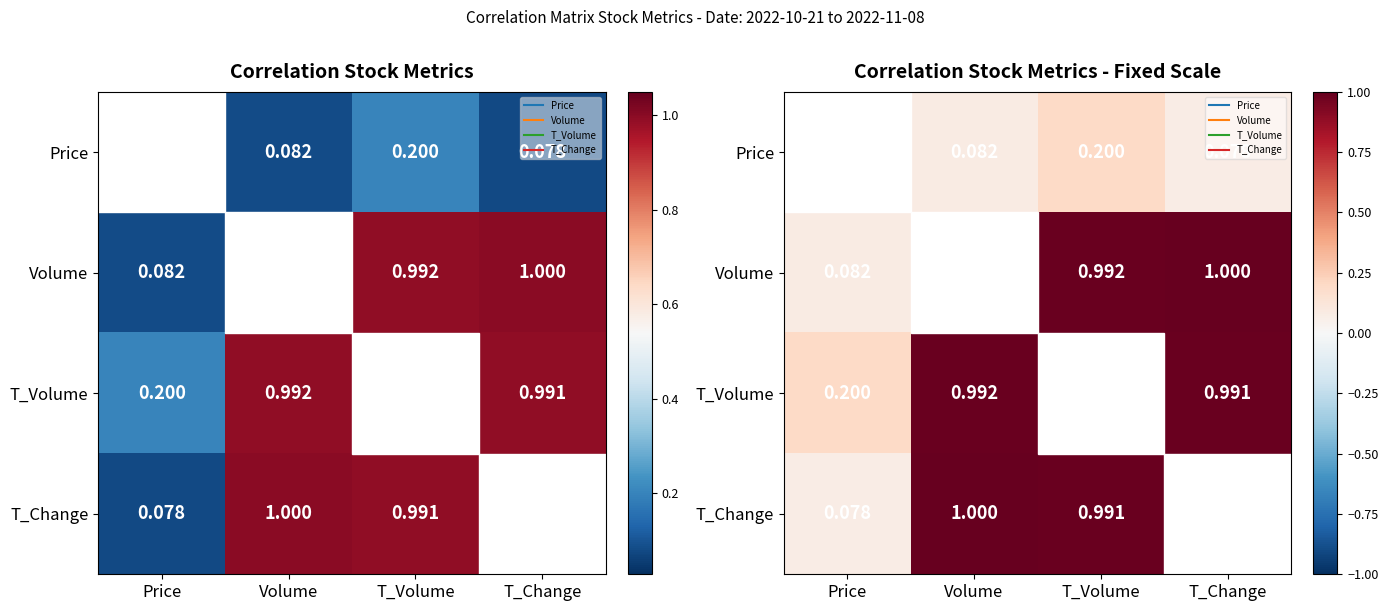

Is the value of T_Volume at T_Volume greater than the value of Price at Volume?

Yes